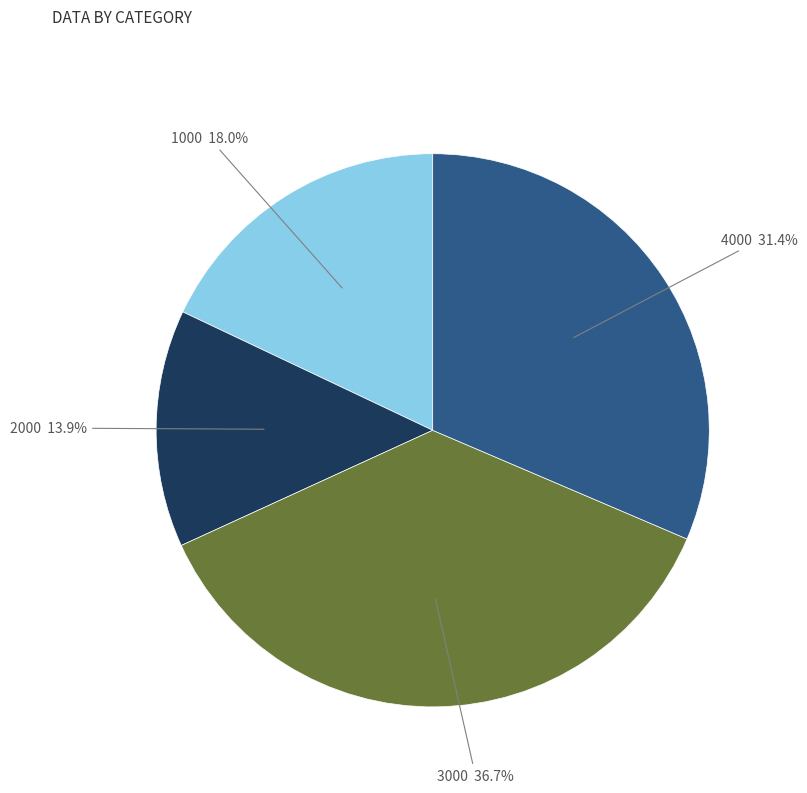

How many slices are in this pie chart?

4